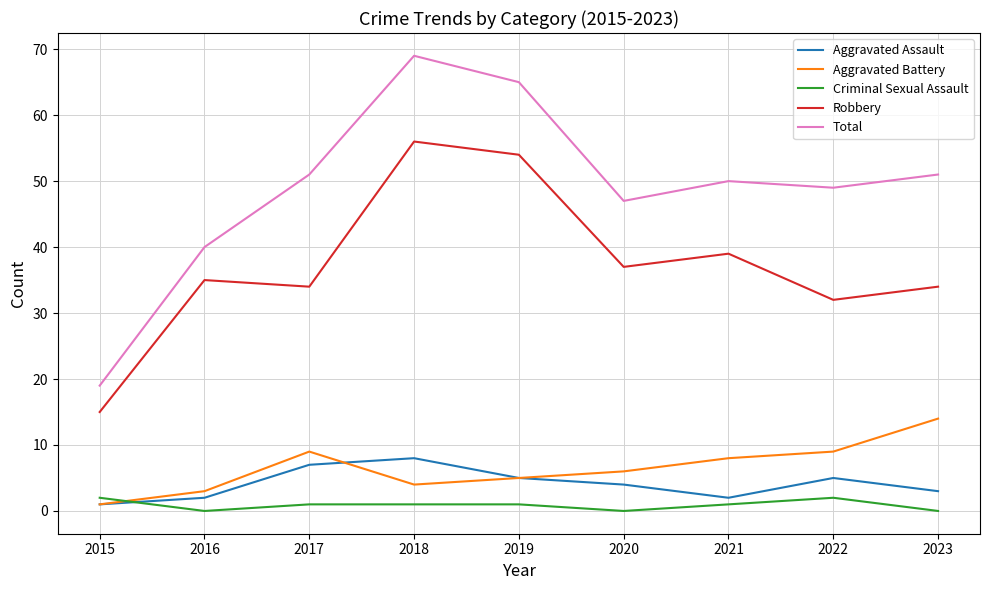

The Aggravated Assault series shows 2 at 2021. True or false?

True